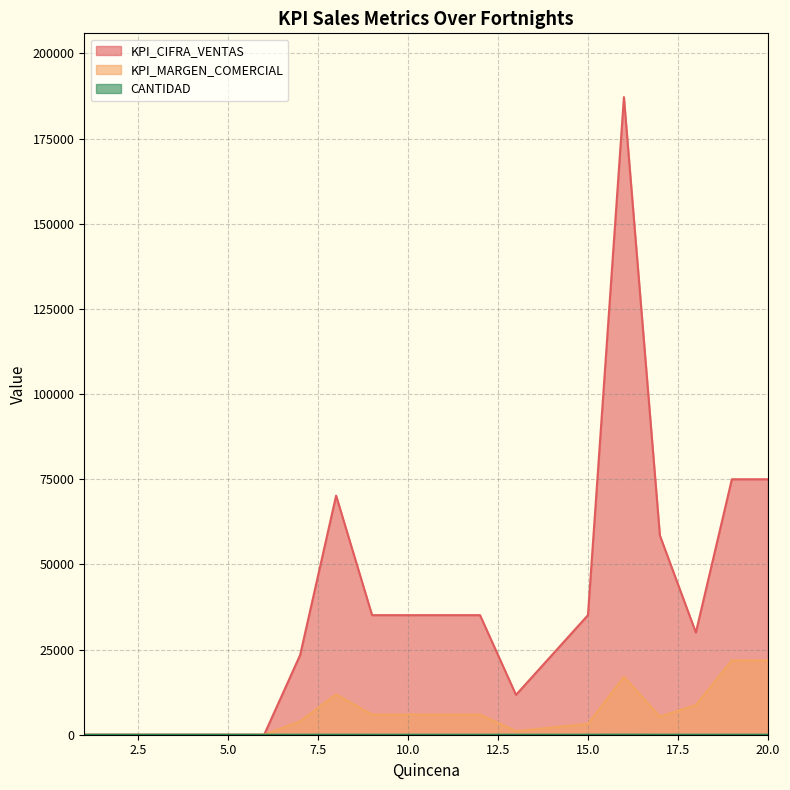

What is the average value of the KPI_MARGEN_COMERCIAL series?

6027